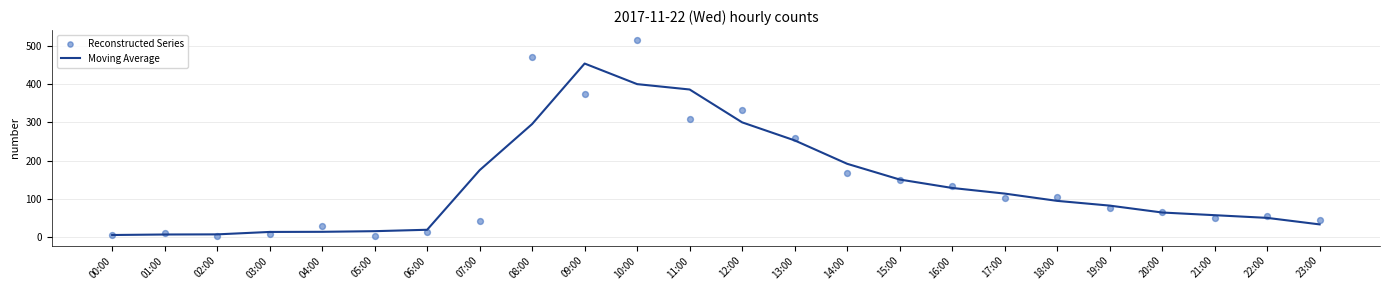

At how many categories does at least one series exceed 463?

2